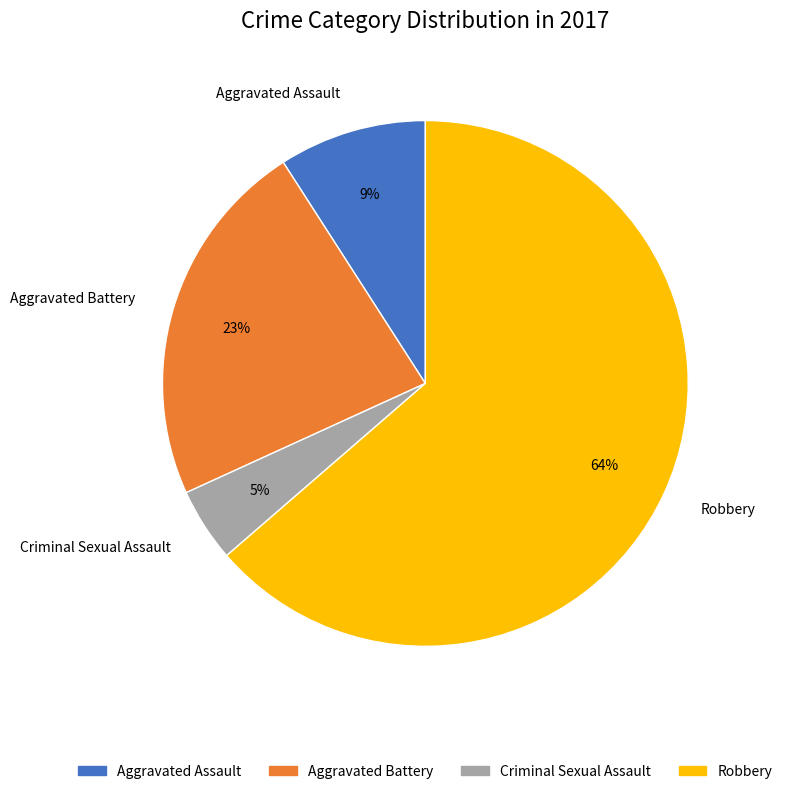

Which category has the biggest portion of the pie?

Robbery